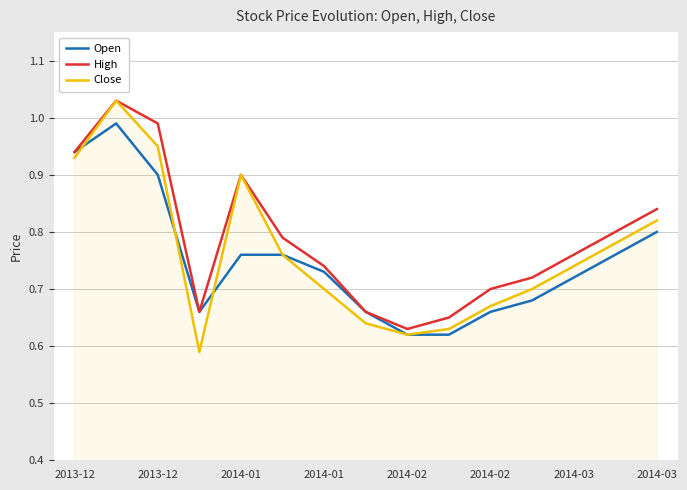

Which series has the largest range (max minus min)?

Close